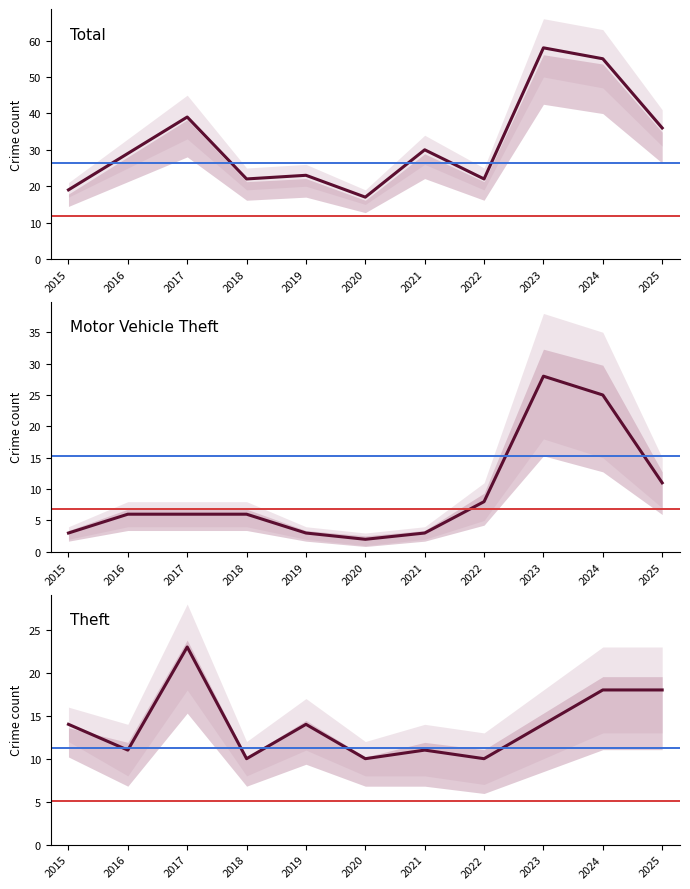

Reading right to left, transcribe all the data shown in this chart.

Total: 2025=36	2024=55	2023=58	2022=22	2021=30	2020=17	2019=23	2018=22	2017=39	2016=29	2015=19
Motor Vehicle Theft: 2025=11	2024=25	2023=28	2022=8	2021=3	2020=2	2019=3	2018=6	2017=6	2016=6	2015=3
Theft: 2025=18	2024=18	2023=14	2022=10	2021=11	2020=10	2019=14	2018=10	2017=23	2016=11	2015=14